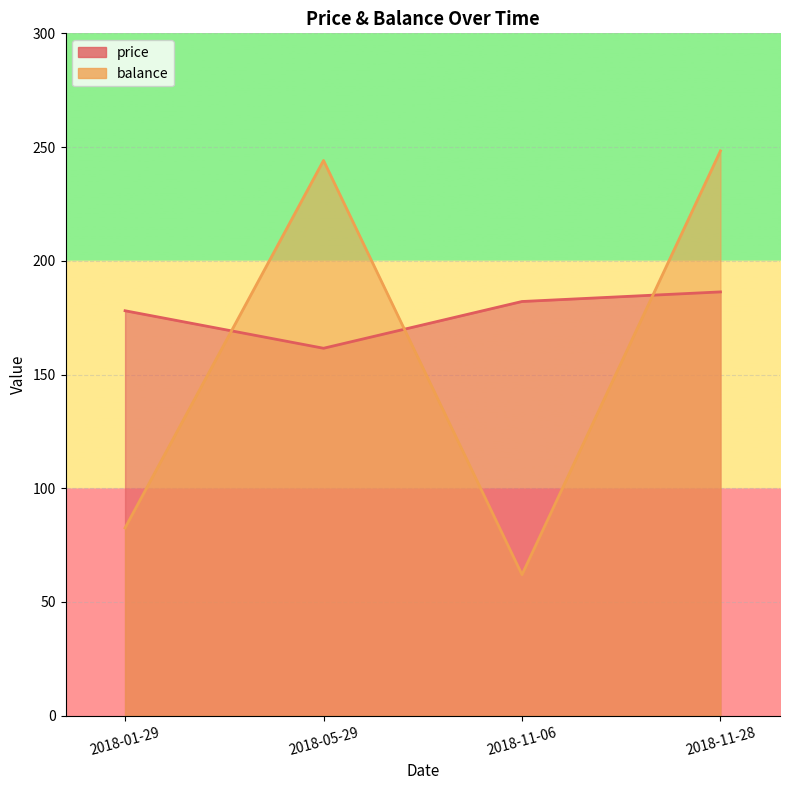

Is the value of balance at 2018-11-06 greater than the value of price at 2018-05-29?

No